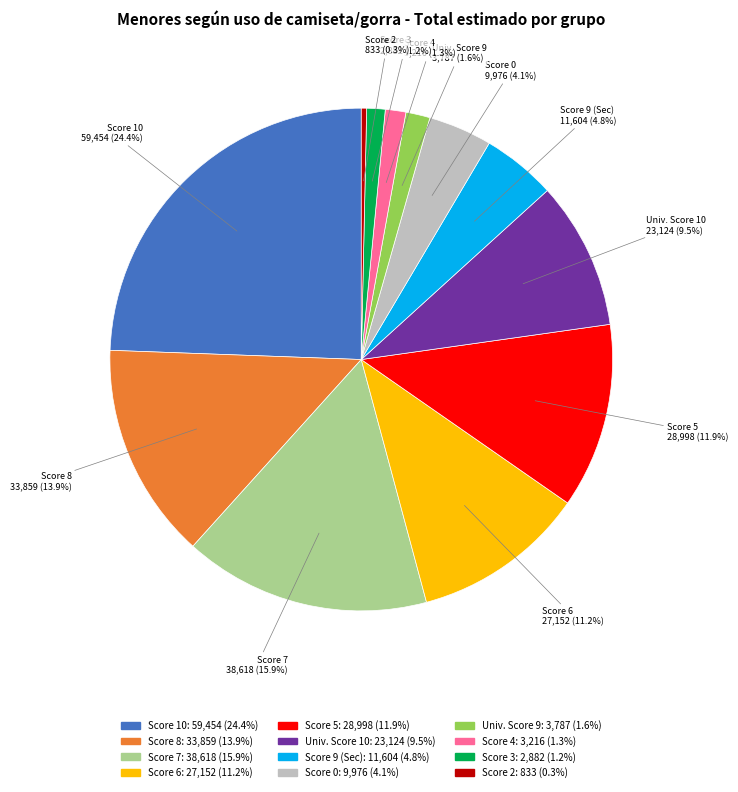

Count the number of slices in the pie.

12